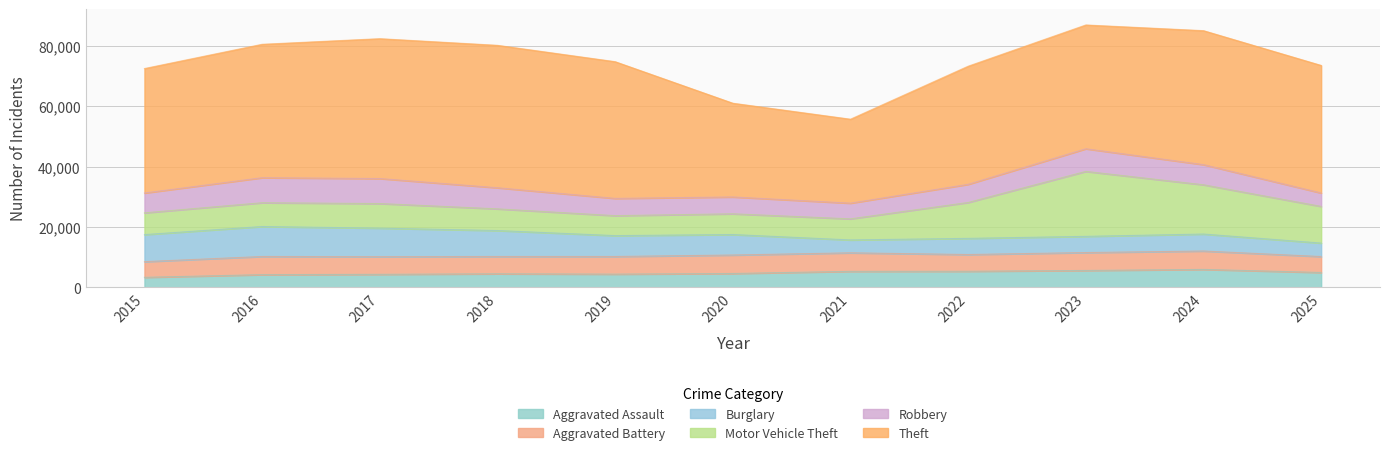

At how many categories does at least one series exceed 42792?

5